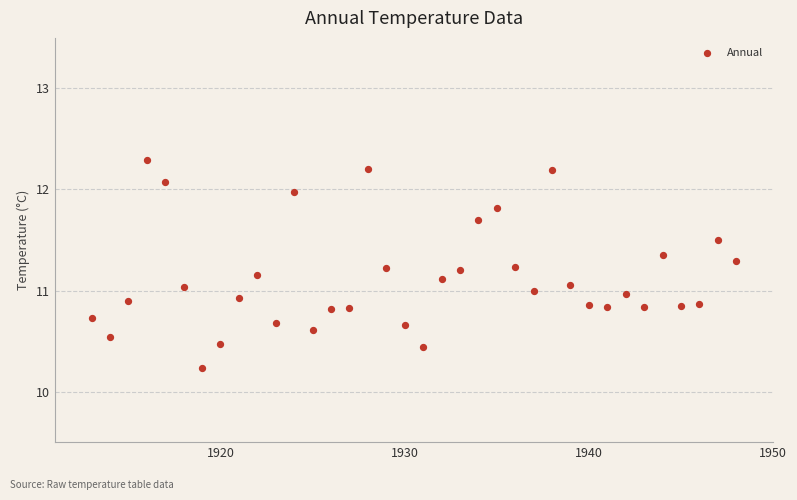

What is the range of Y values (max minus min)?

2.1